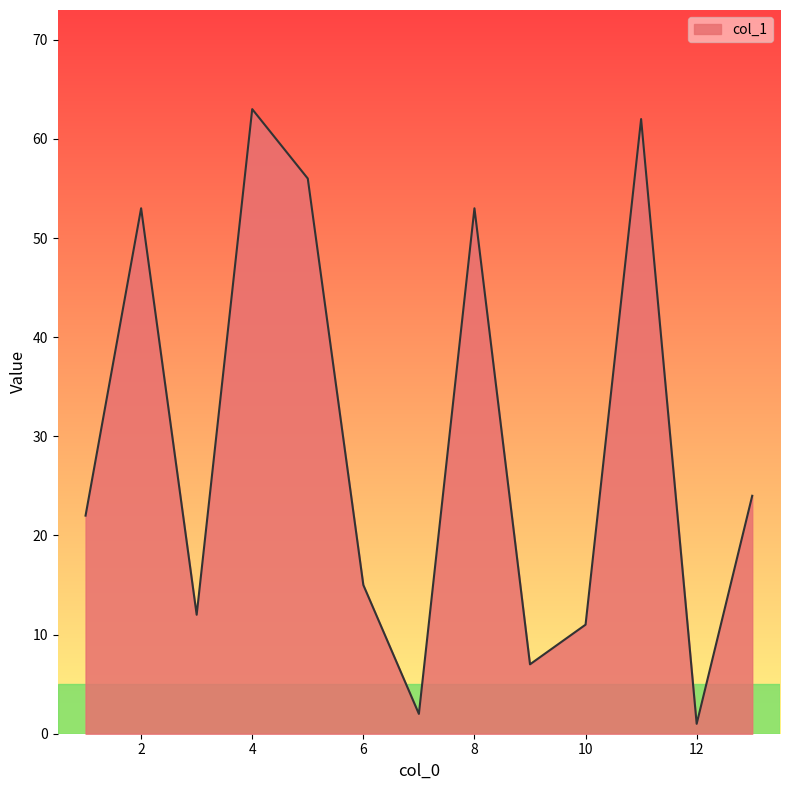

What is the difference between the maximum and minimum values?

62